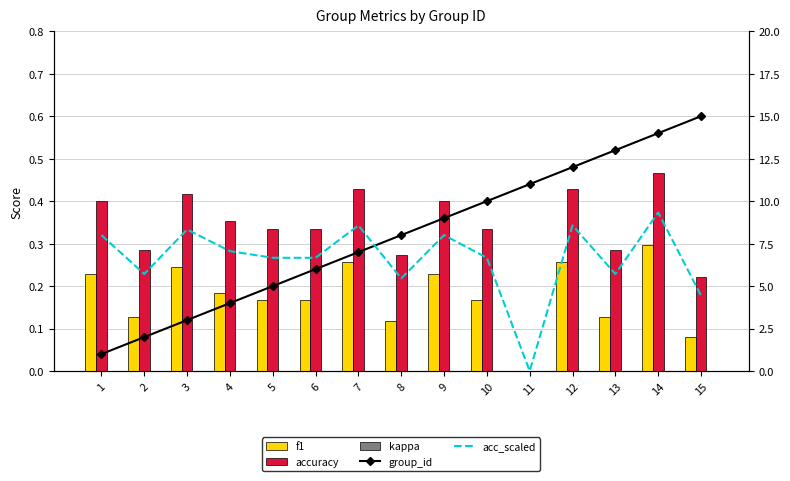

Rank the series by their maximum value, from highest to lowest.

group_id, acc_scaled, accuracy, f1, kappa